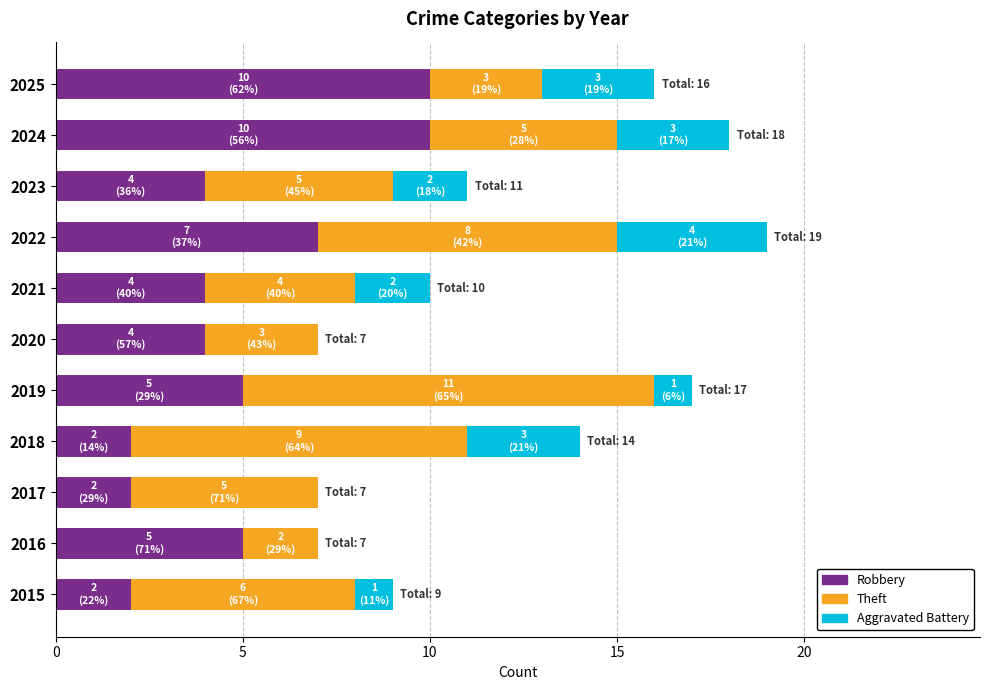

What is the sum of all Robbery values?

55